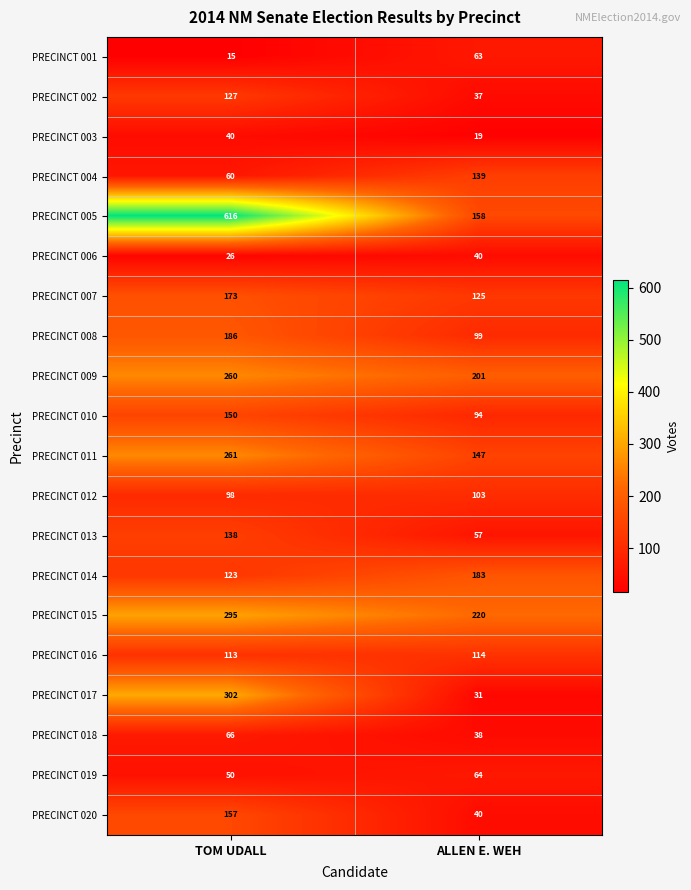

Which category has the lowest value across all series?

TOM UDALL